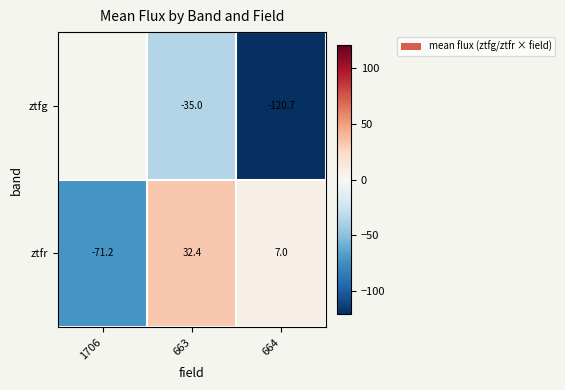

Between 1706 and 663, which is larger?

663